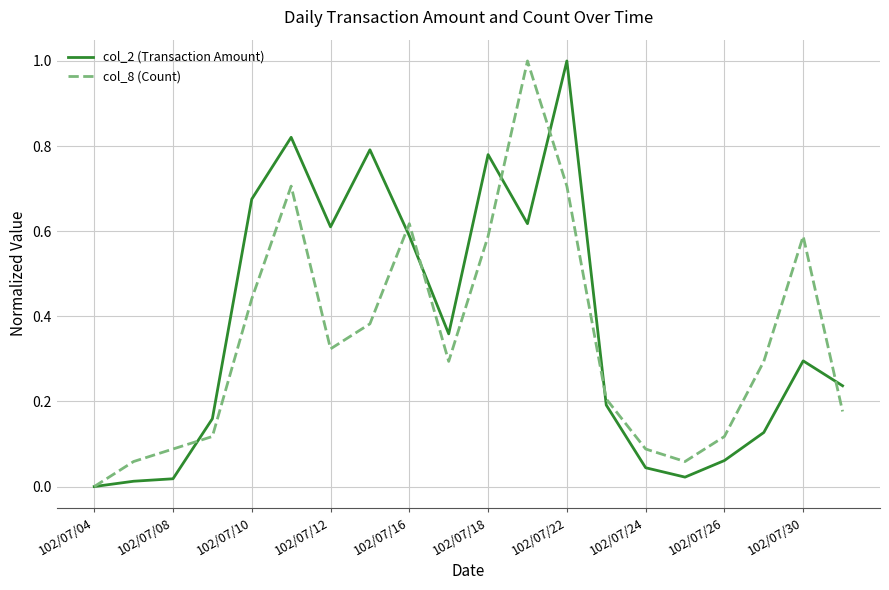

What are all the series names shown in the legend?

col_2 (Transaction Amount), col_8 (Count)